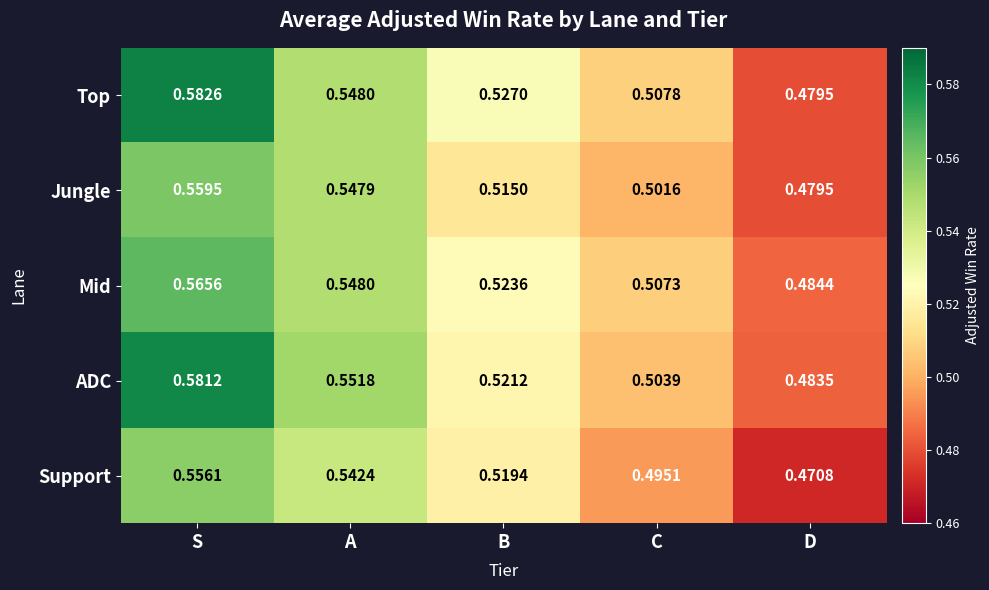

At S, list the series in order from smallest to largest.

Support, Jungle, Mid, ADC, Top